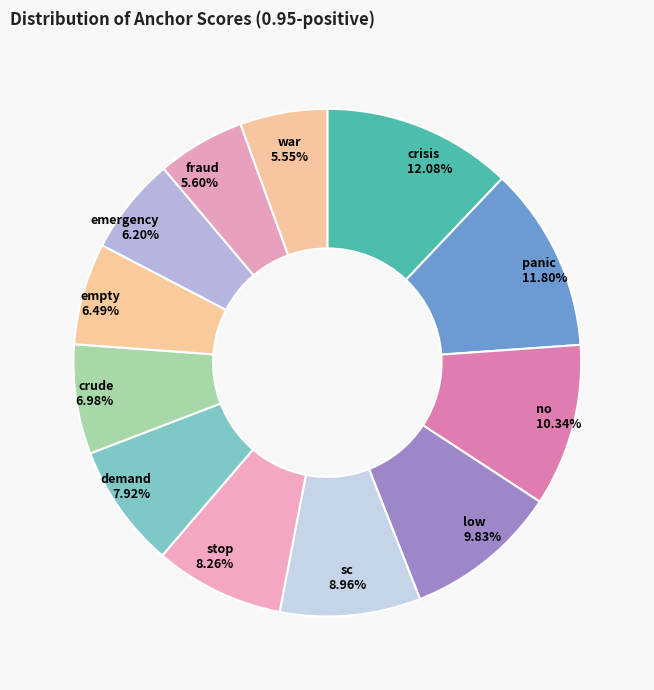

To the nearest percent, what is the difference between the sc and crisis slice percentages?

3%